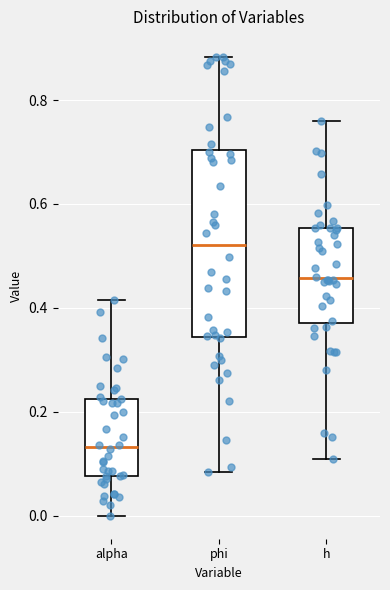

Comparing the boxes themselves (not the whiskers), which one is the tallest?

phi